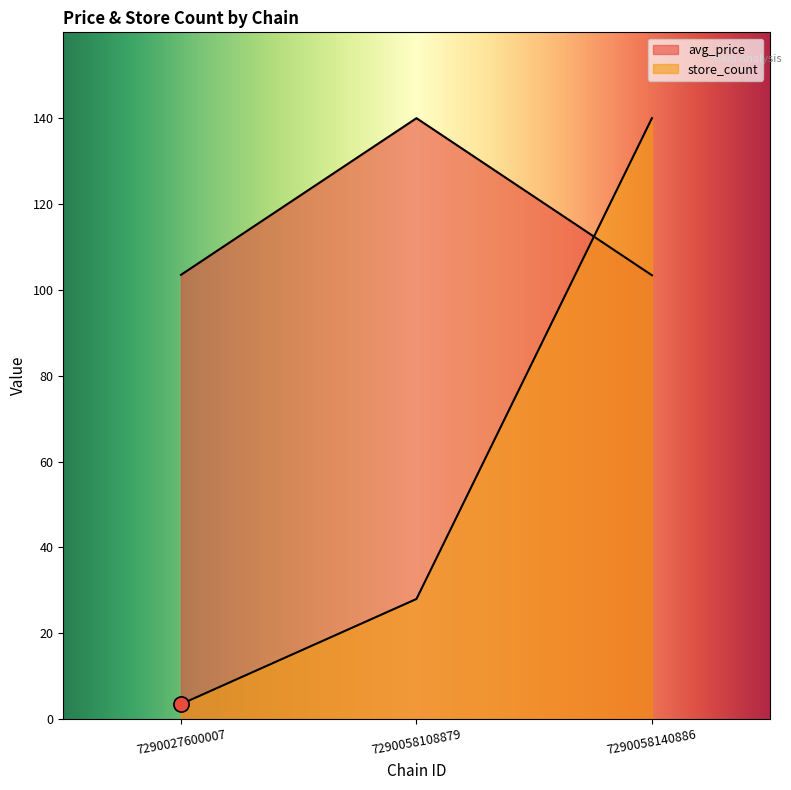

At which category is the sum across all series the highest?

7290058140886